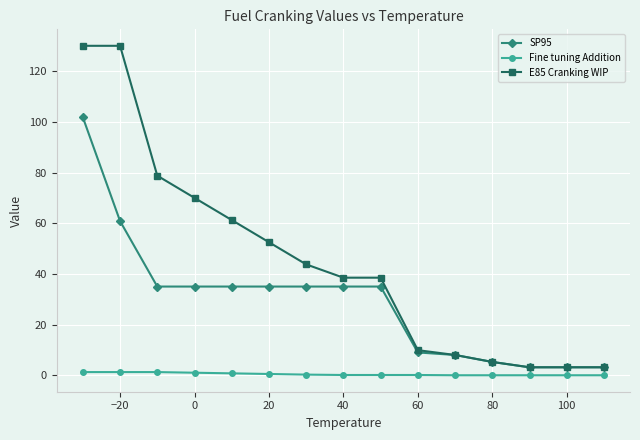

Rank the series by their maximum value, from highest to lowest.

E85 Cranking WIP, SP95, Fine tuning Addition